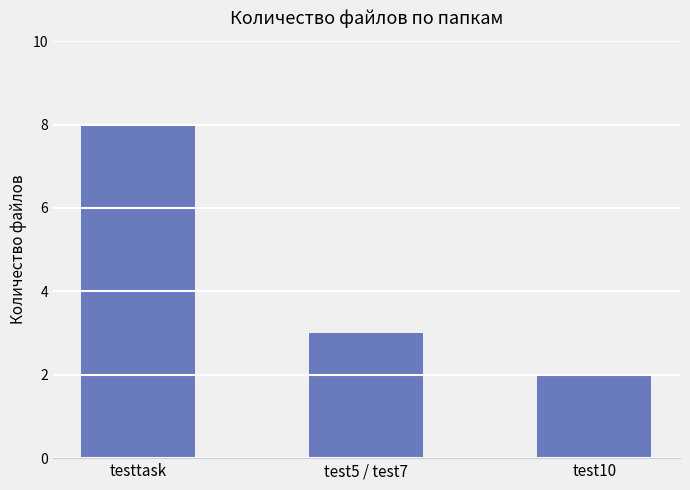

What is the difference between the values at testtask and test5 / test7?

5